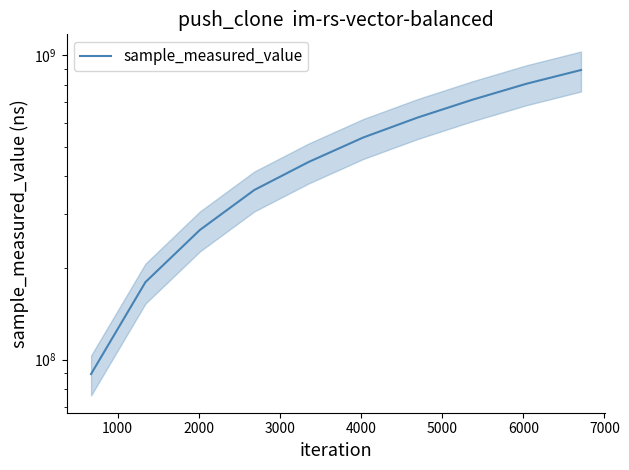

Approximately how many times larger is the value at 2000 compared to 3000?

0.7